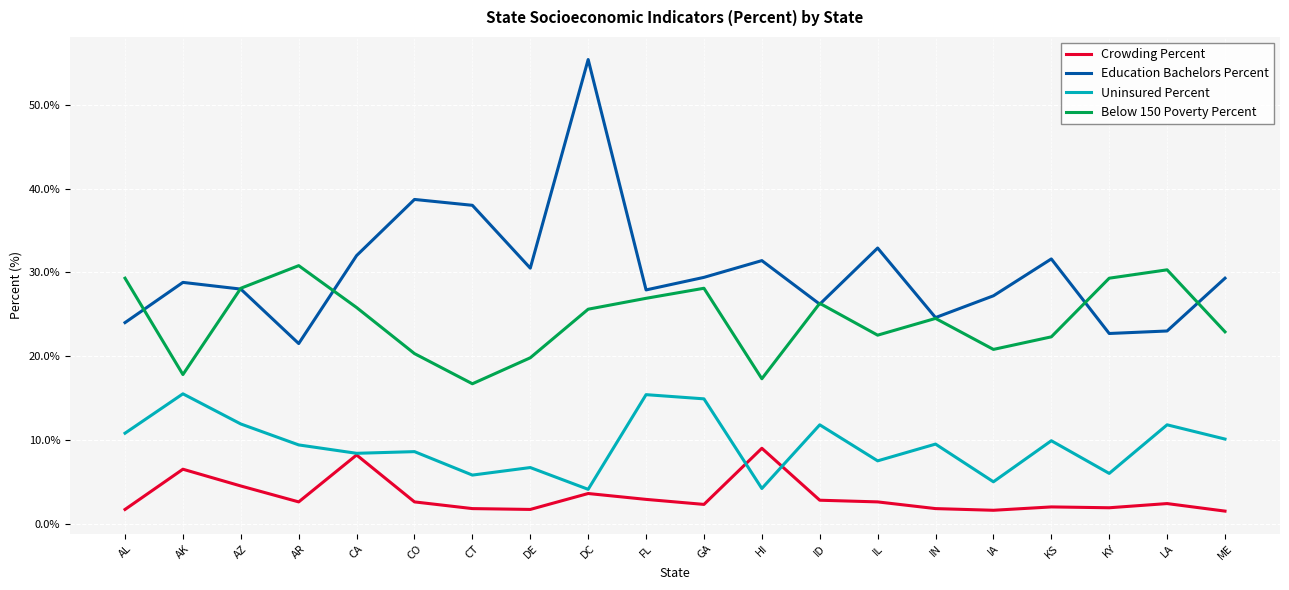

What position from the left is IL?

14